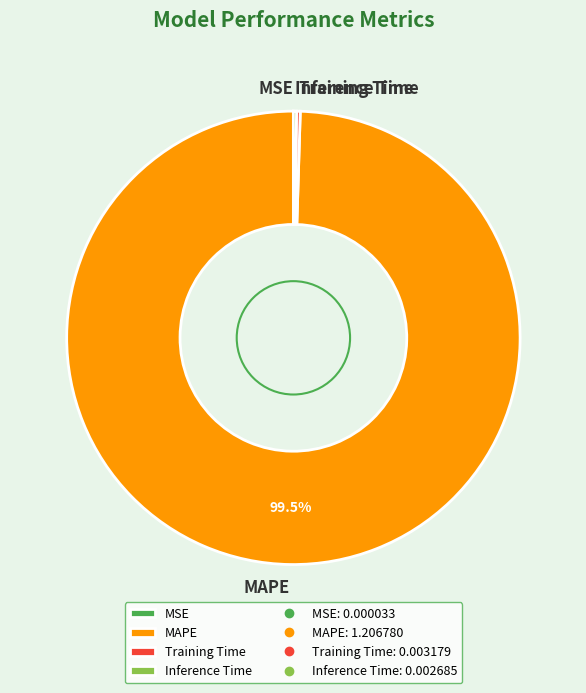

Does any single category account for the majority?

Yes